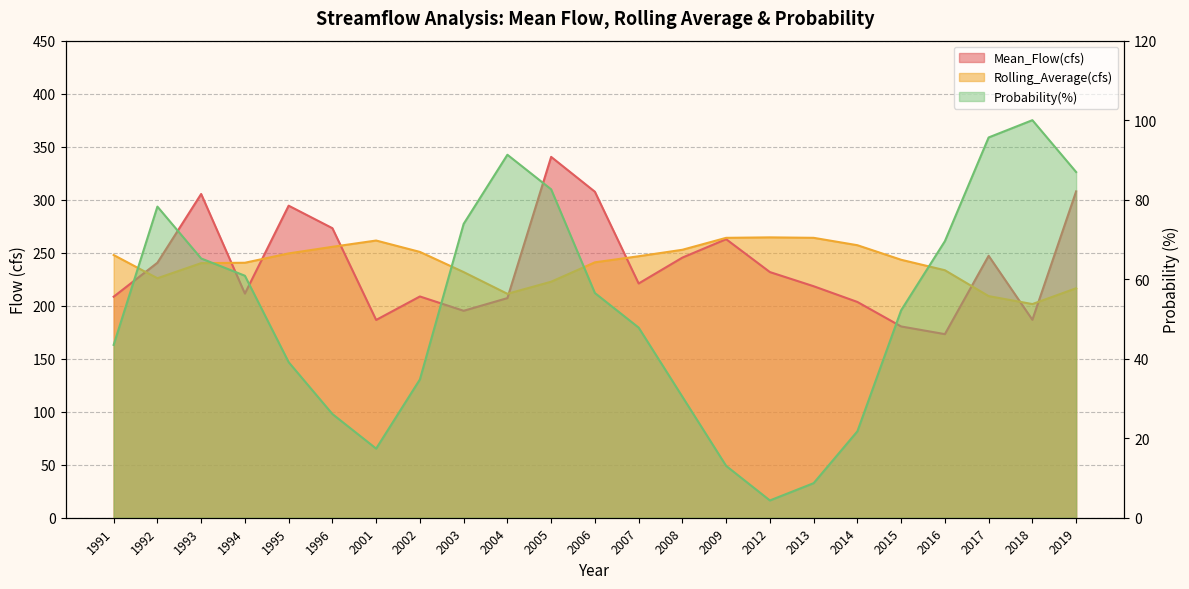

Is it true that Probability(%) equals 4.3 at 2012?

True